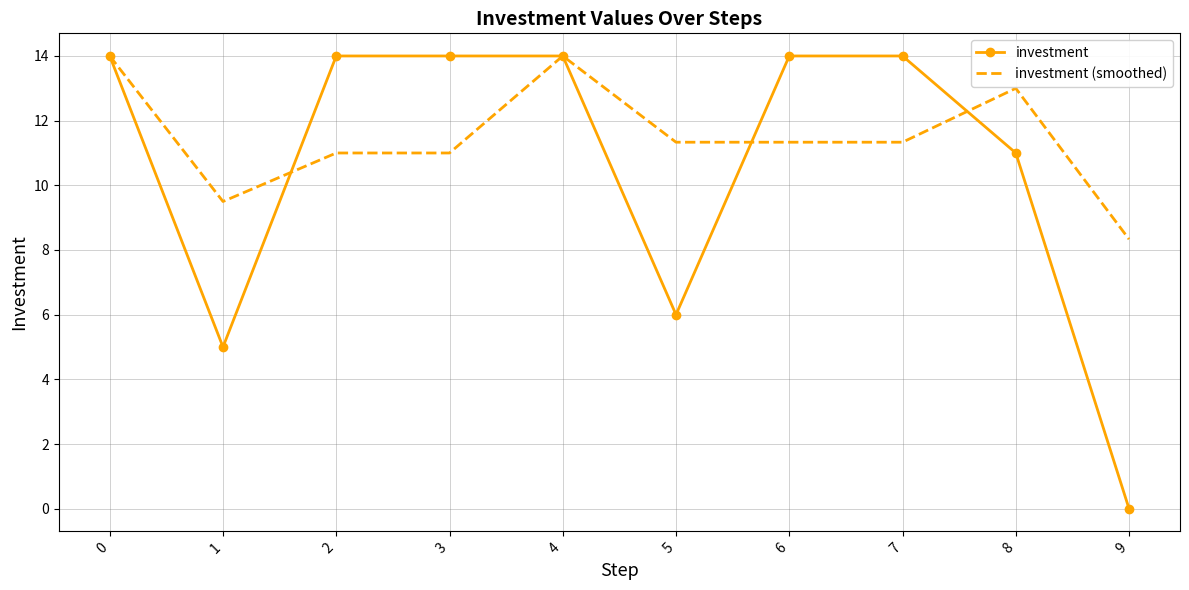

What is the difference between the maximum and minimum values in the investment (smoothed) series?

5.7